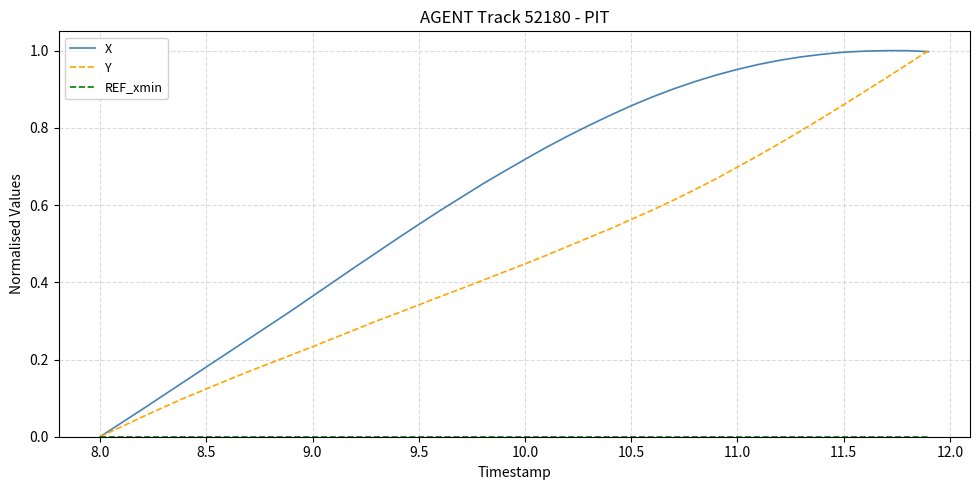

Which series has the largest total across all categories?

X